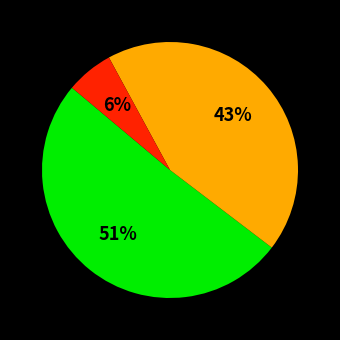

To the nearest percent, what is the average slice percentage?

33%